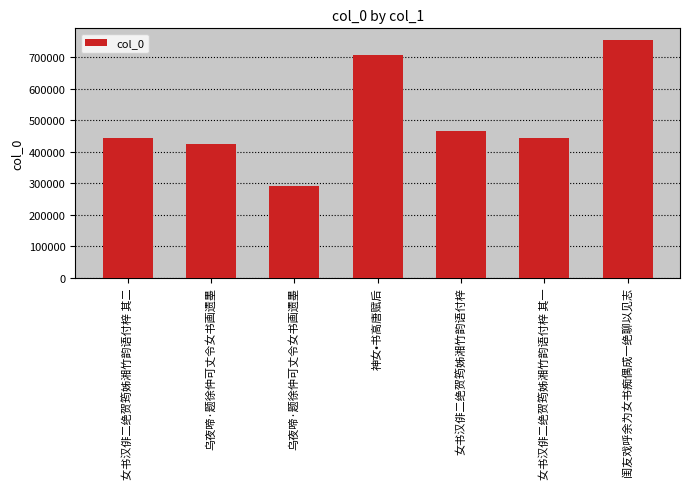

What is the greatest value displayed?

754488